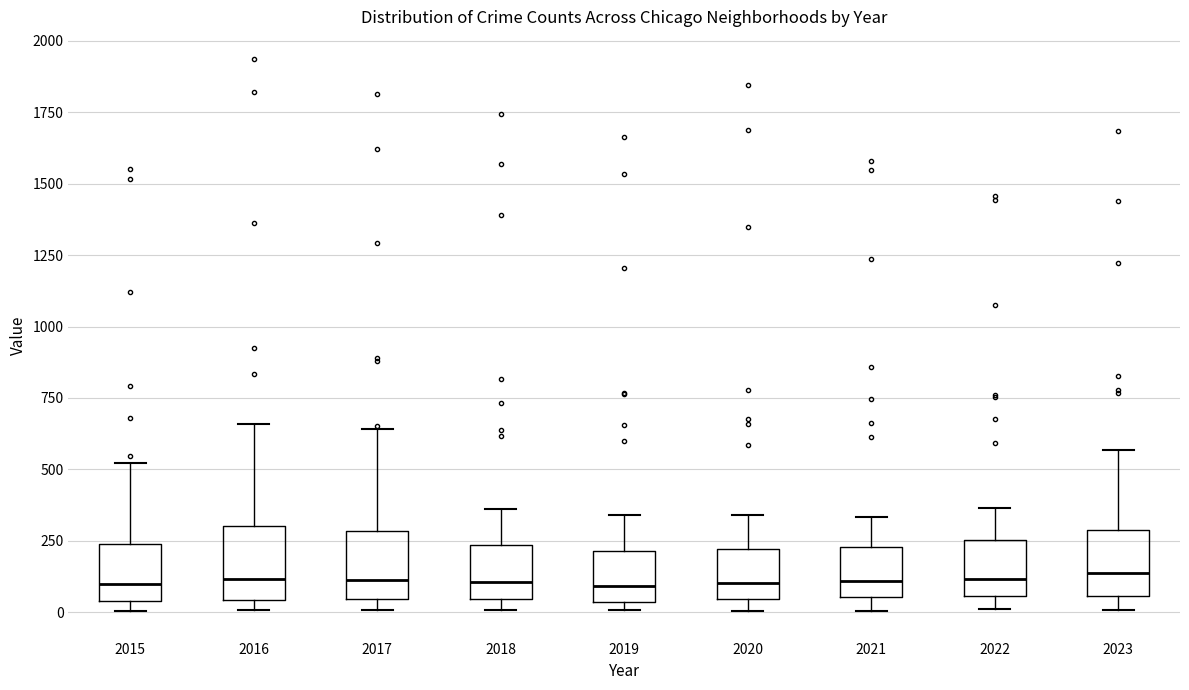

Where does the upper whisker of the box at x = 2016 end on the y-axis? The values are not printed on the chart, so give them approximately, as read against the axis.

650